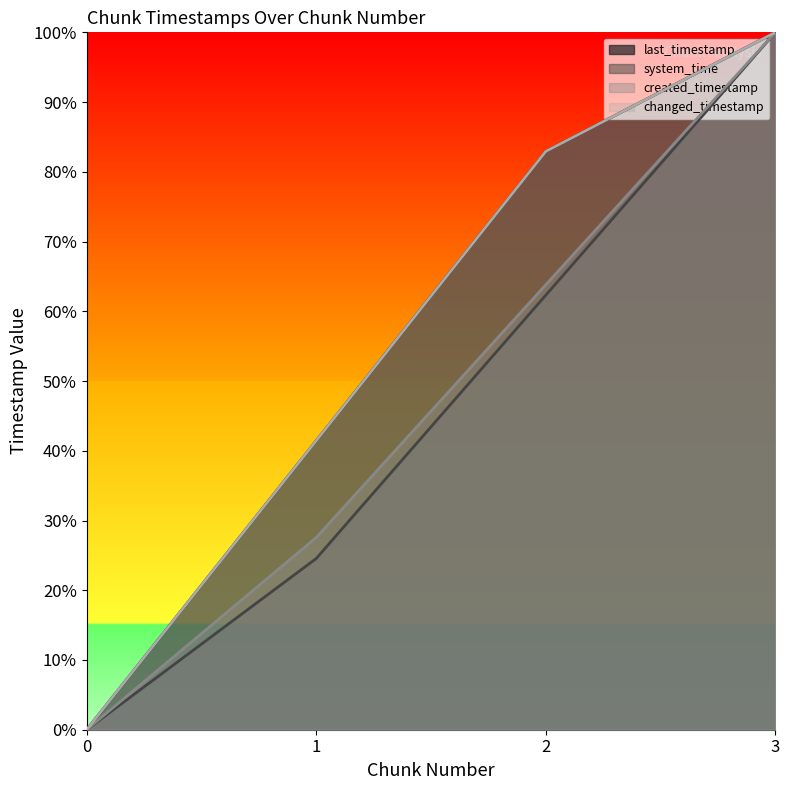

How many lines are shown in the chart?

4